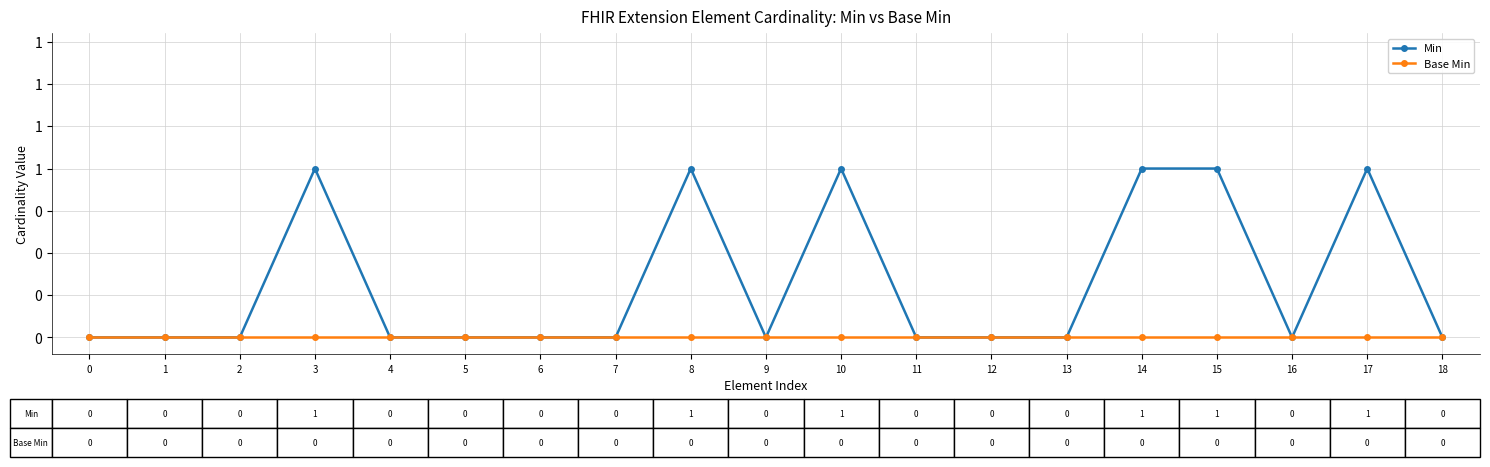

Where is the first local minimum for Min?

9